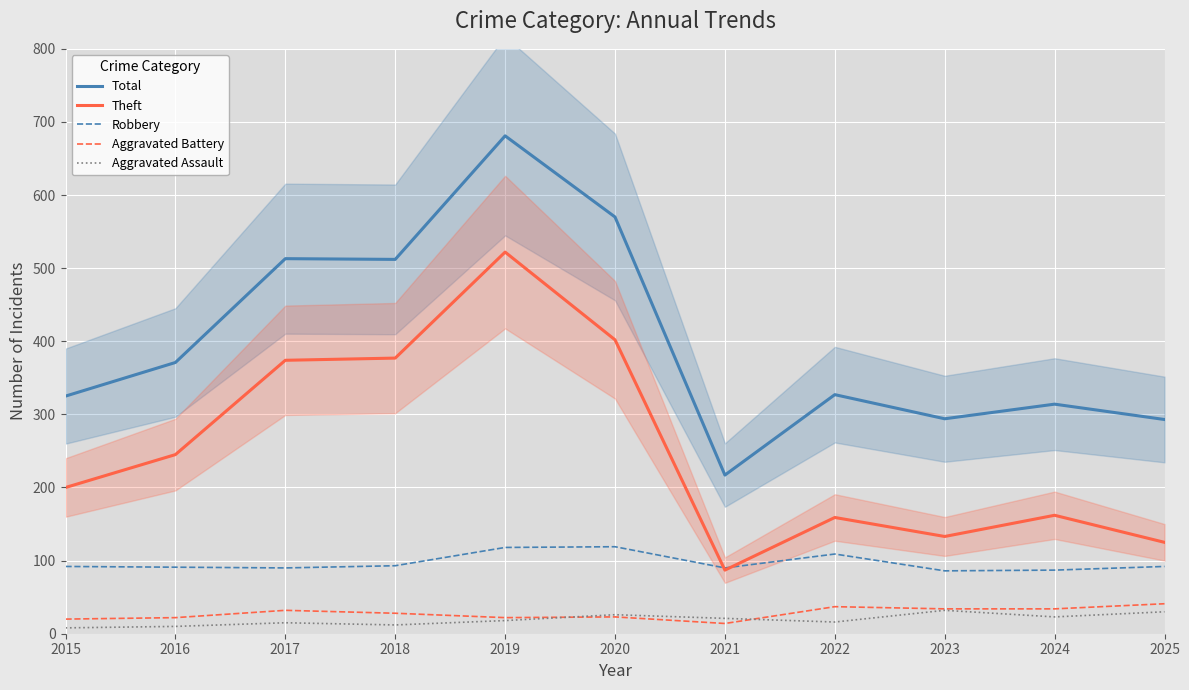

At how many categories does at least one series exceed 507?

4